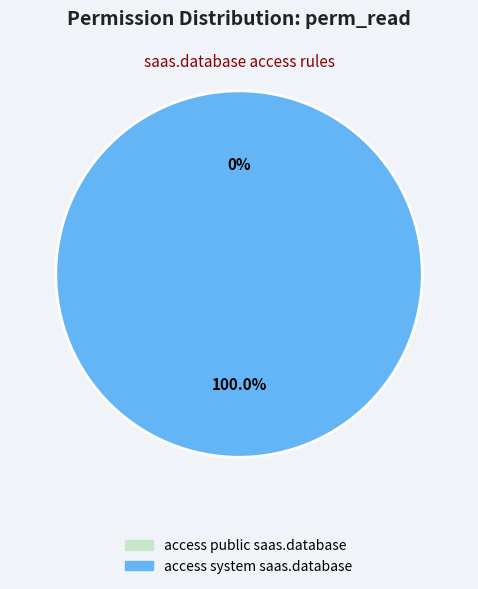

What portion of the pie excludes access public saas.database?

100.0%